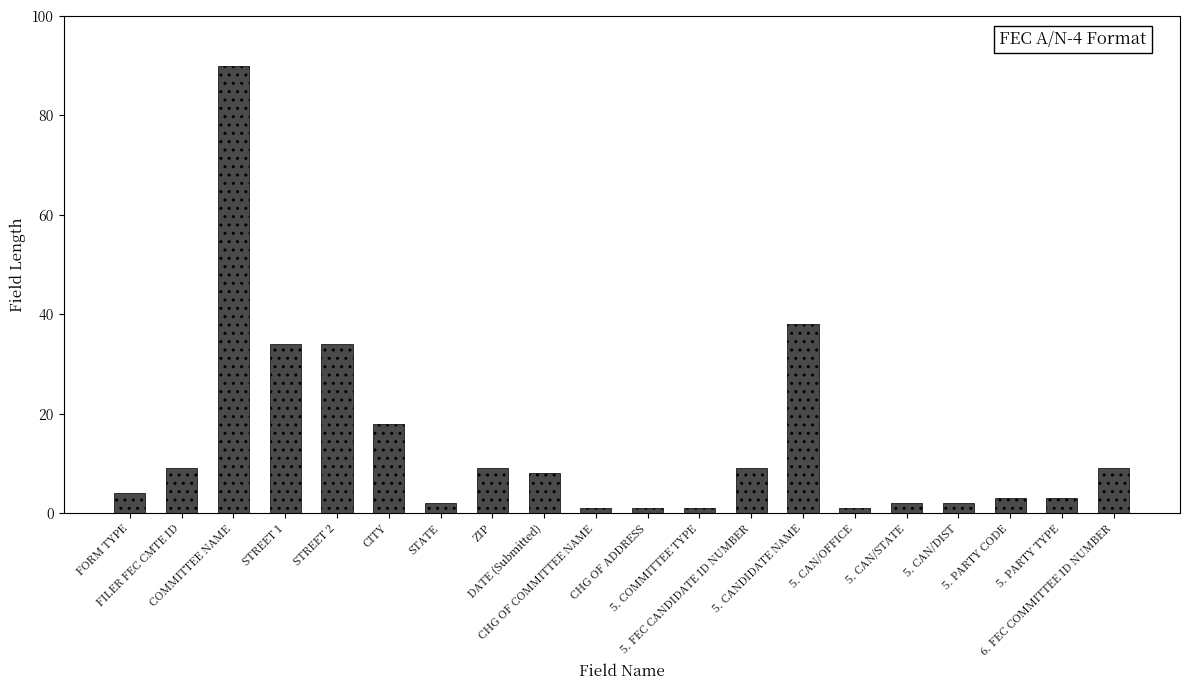

What is the greatest value displayed?

90